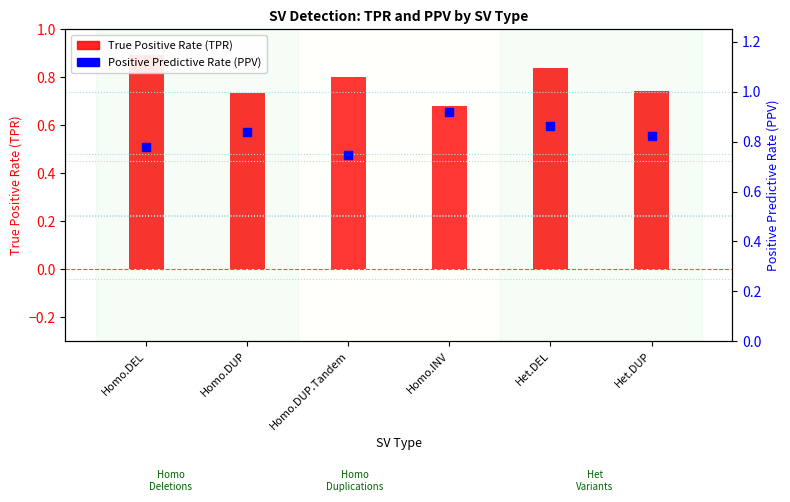

Which series reaches the minimum Y coordinate?

True Positive Rate (TPR)